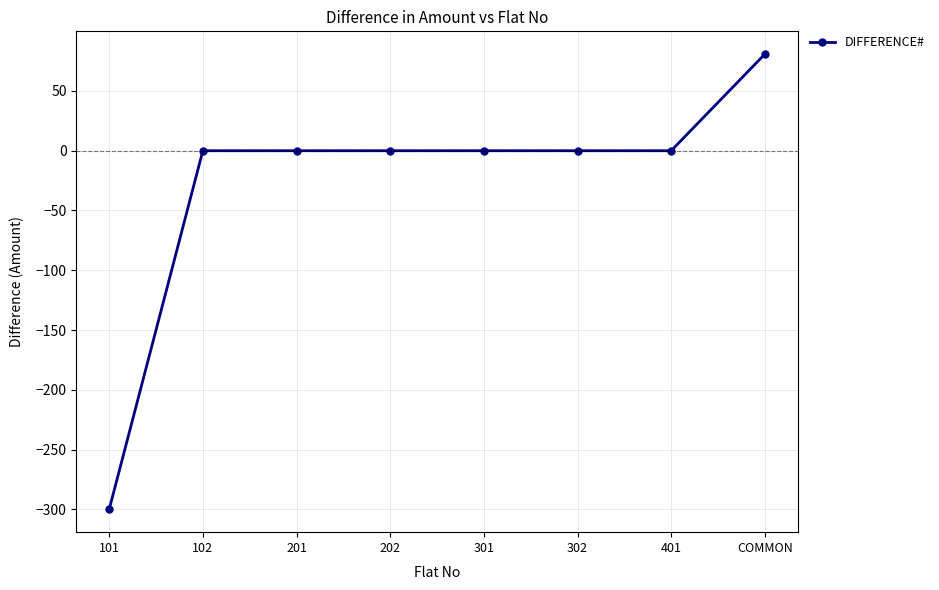

Read the value at 101.

-300.0